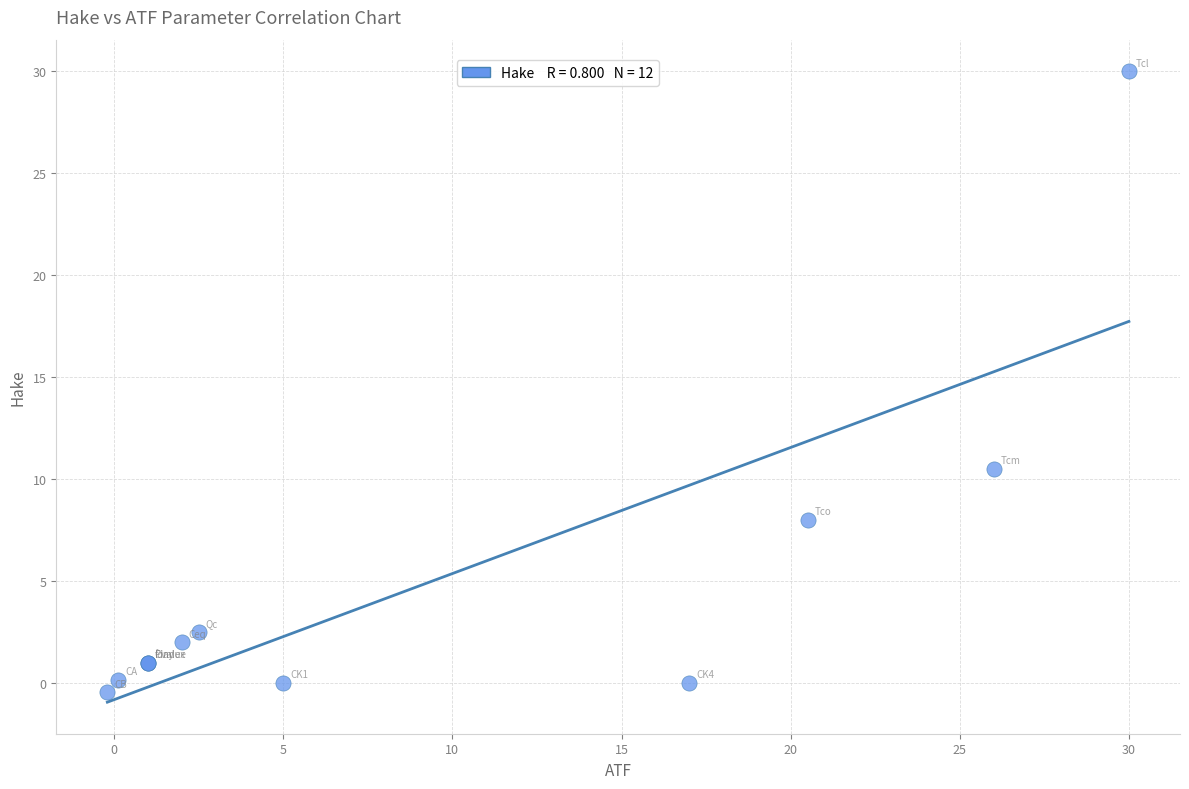

What Y value in the scatter plot is closest to 14?

10.5